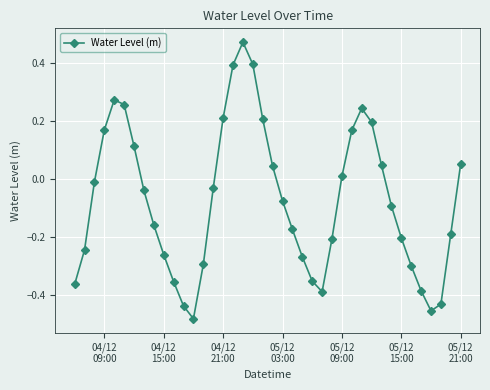

What is the sum of all values?

-3.0